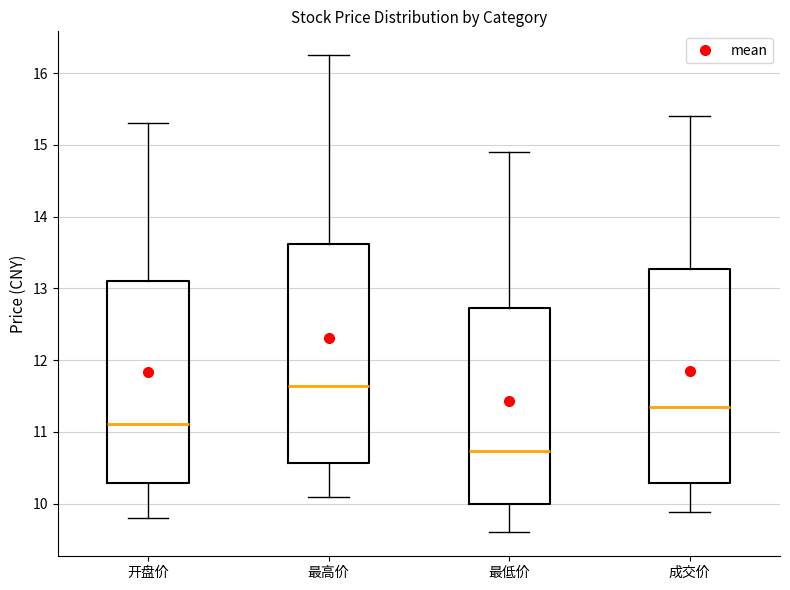

Which box has the lowest median line?

最低价